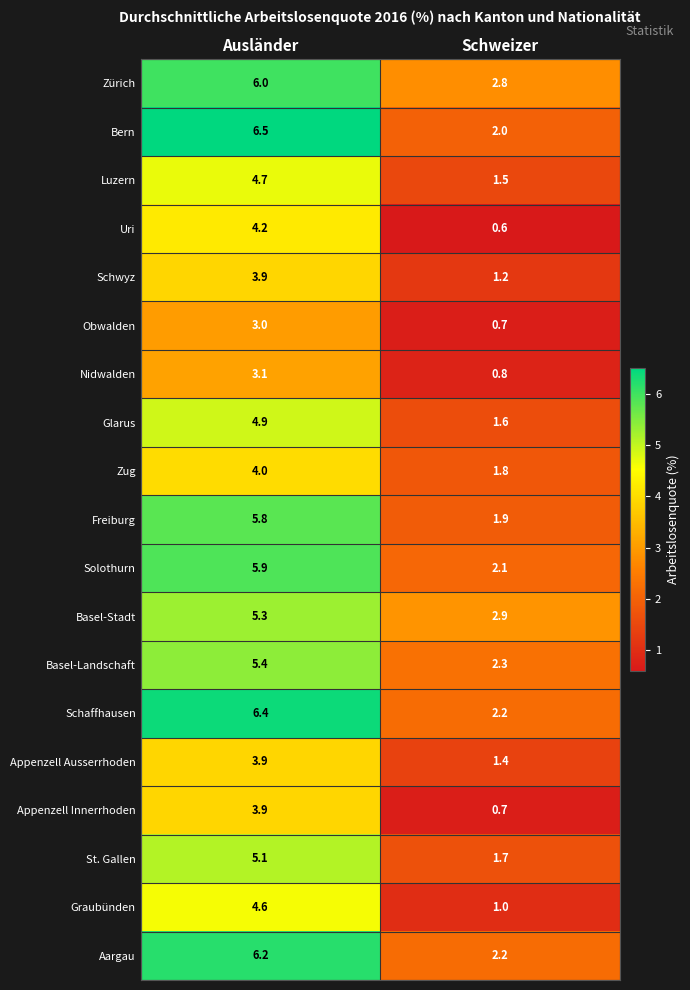

Count the number of data series in this chart.

19